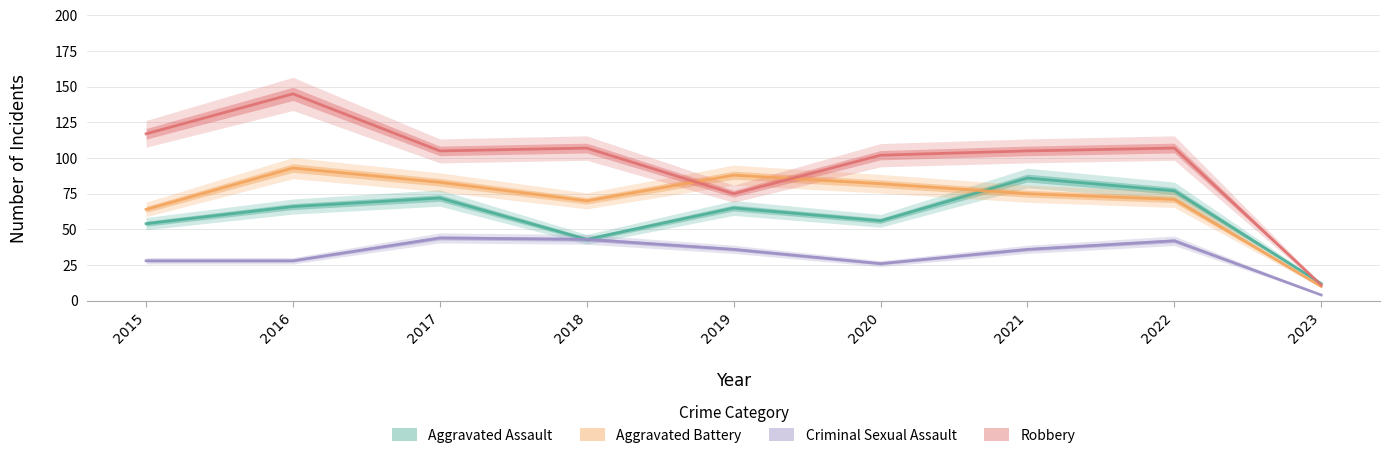

What is the lowest value of the Criminal Sexual Assault series?

4